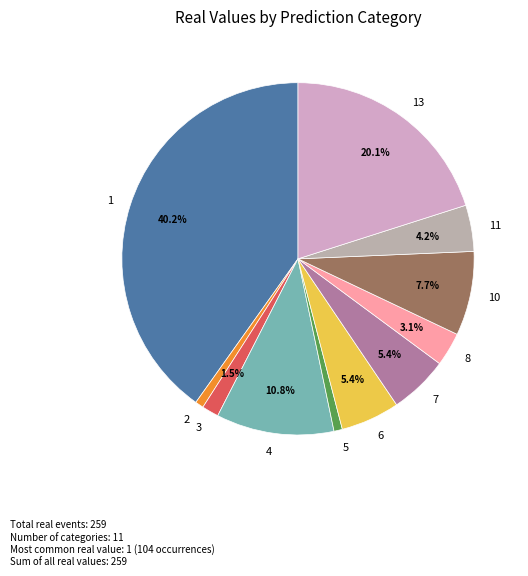

Count the number of slices in the pie.

11